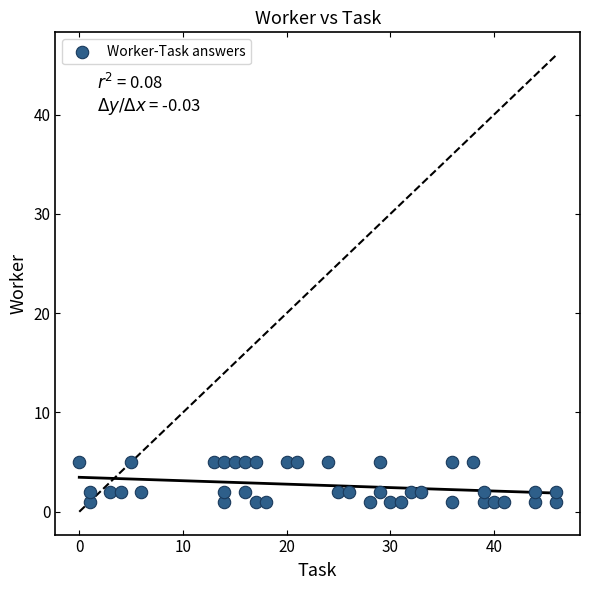

What is the range of X values (max minus min)?

46